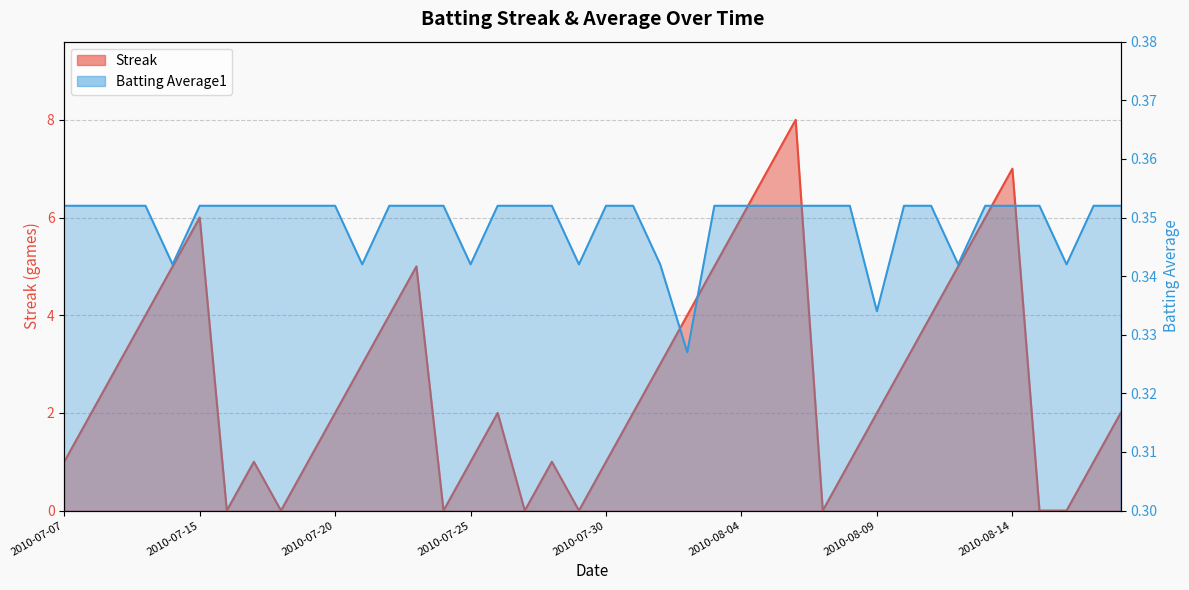

List the series in order of their peak value, lowest first.

Batting Average1, Streak